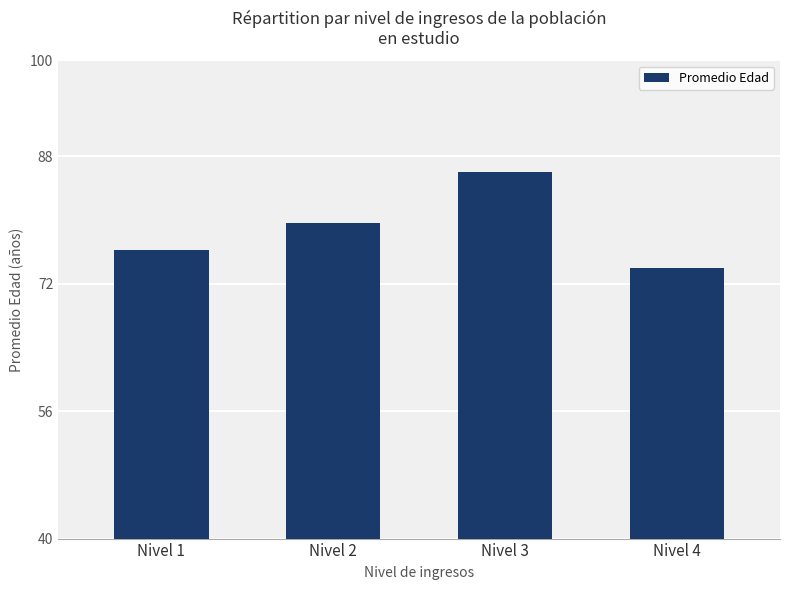

The value at Nivel 1 is 76.2. True or false?

True